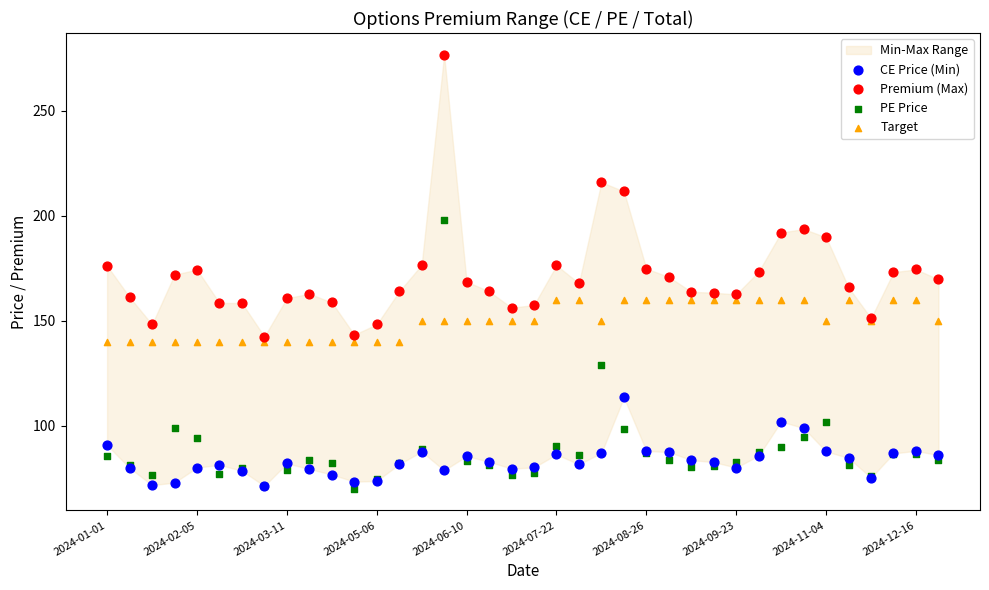

In the Premium (Max) series, what Y value is closest to 209?

211.7